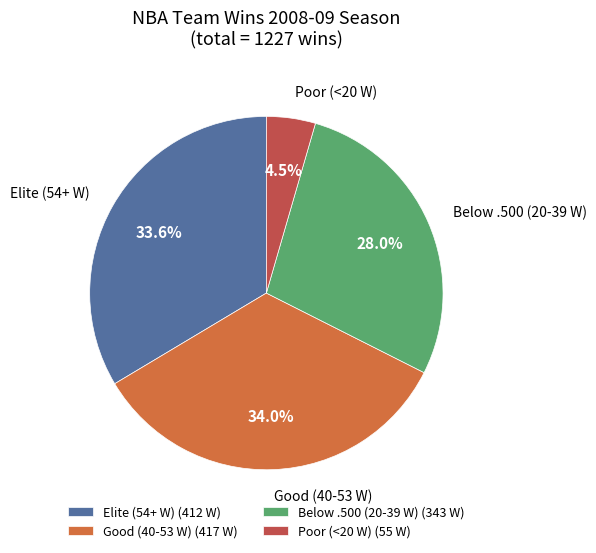

Approximately how many times larger is the value at Elite (54+ W) (412 W) compared to Poor (<20 W) (55 W)?

7.5